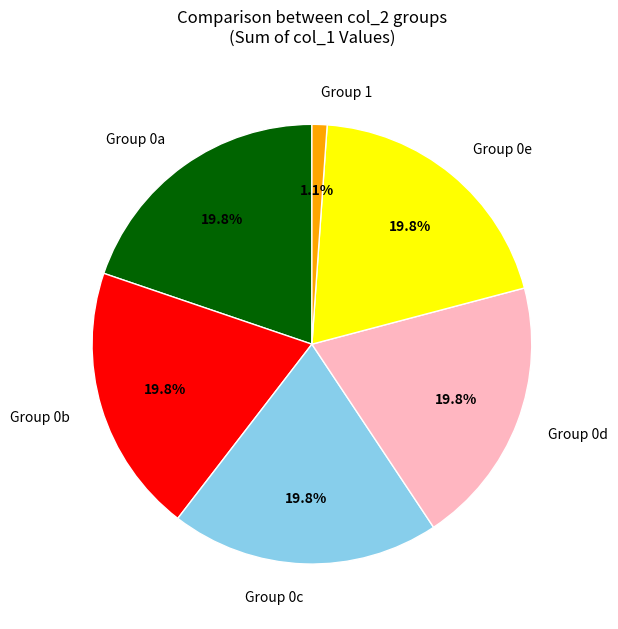

How many segments does this pie chart have?

6